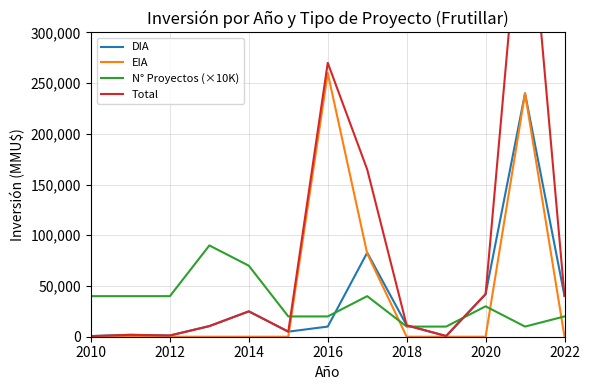

The value of DIA at 2016 is 10000. True or false?

True